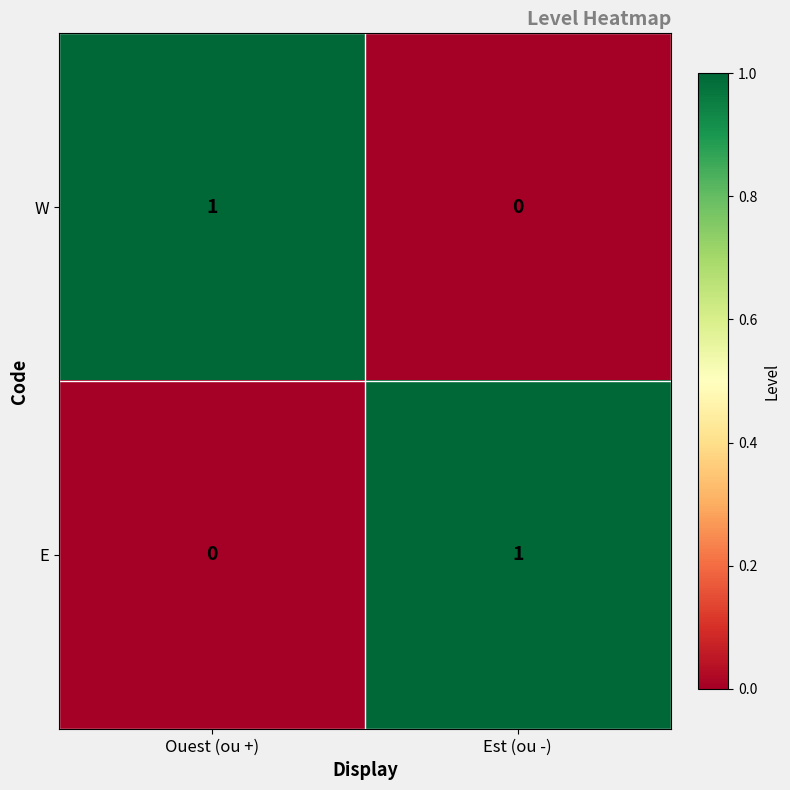

Which category has the lowest value in the W series?

Est (ou -)